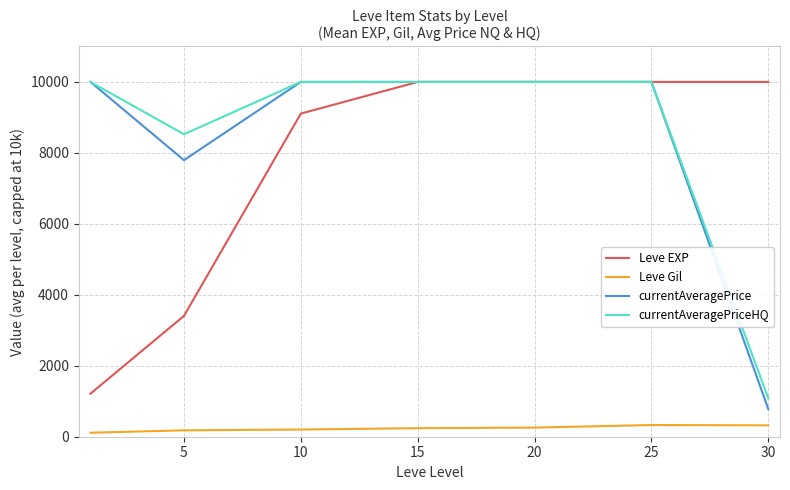

True or false: Leve EXP and Leve Gil cross at least once.

False